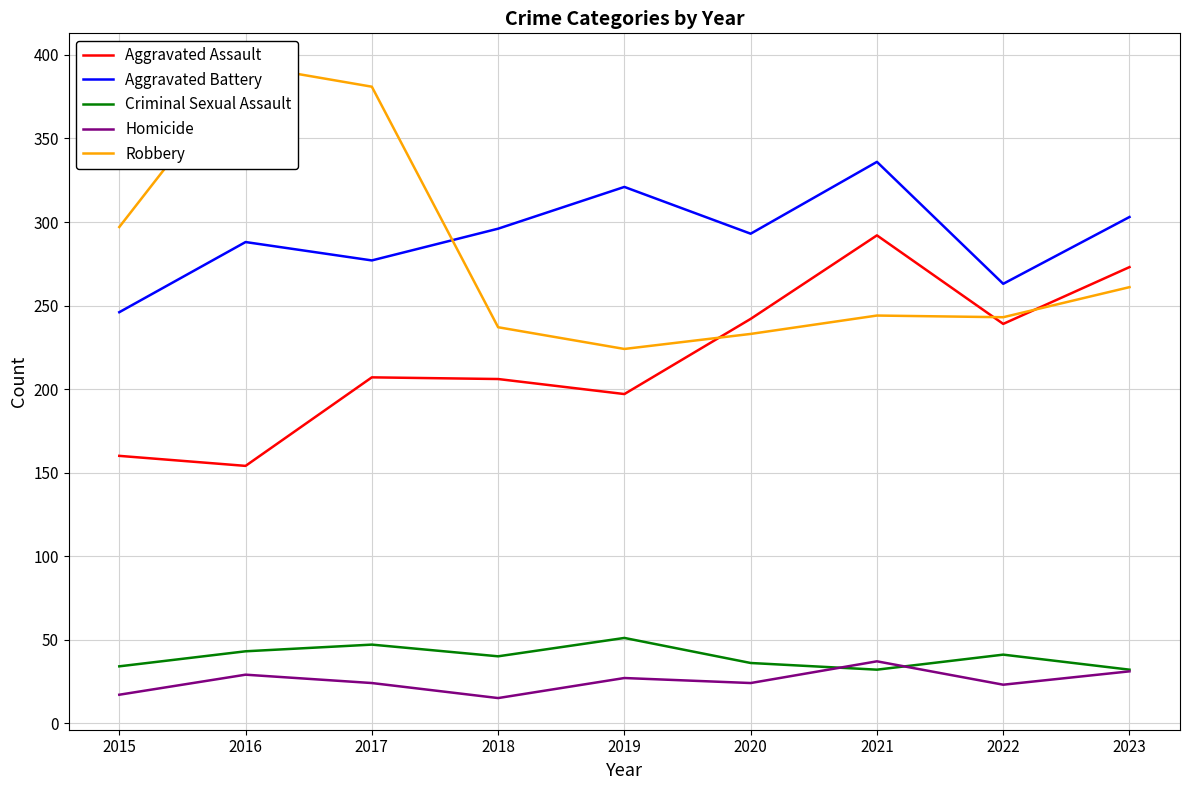

Is the value of Criminal Sexual Assault at 2022 greater than the value of Robbery at 2021?

No